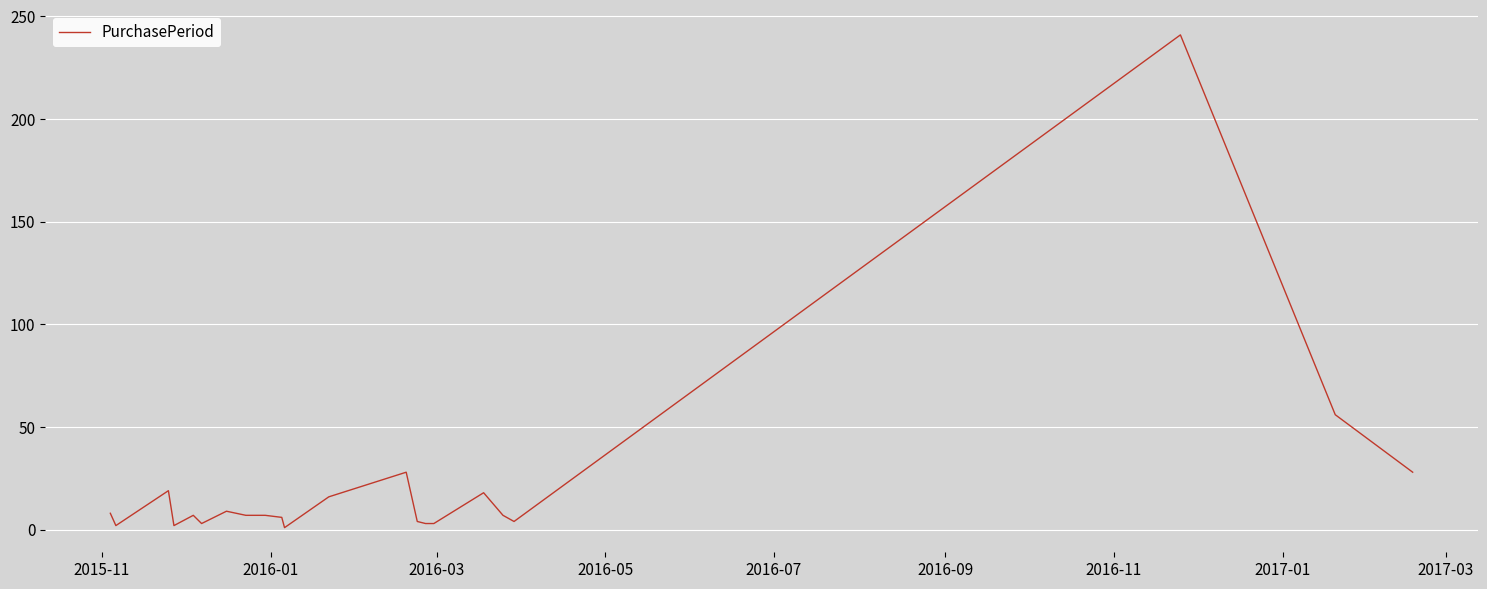

What is the average value?

22